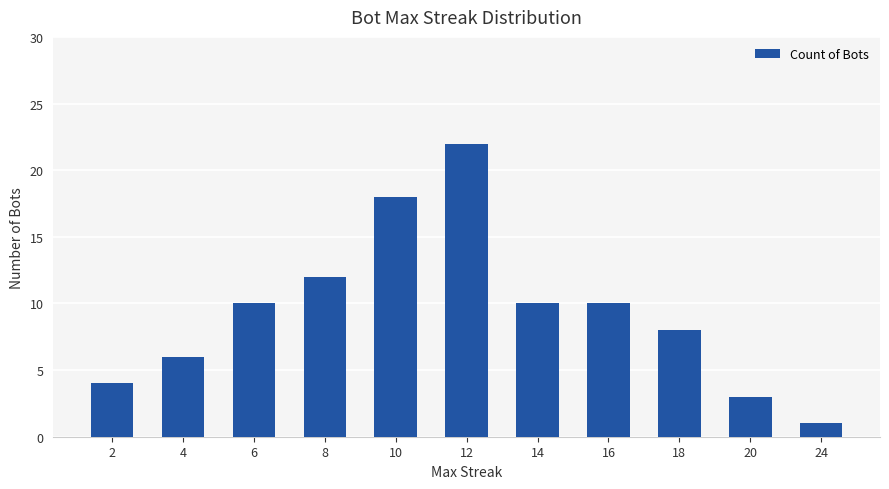

Which has a higher value, 12 or 10?

12